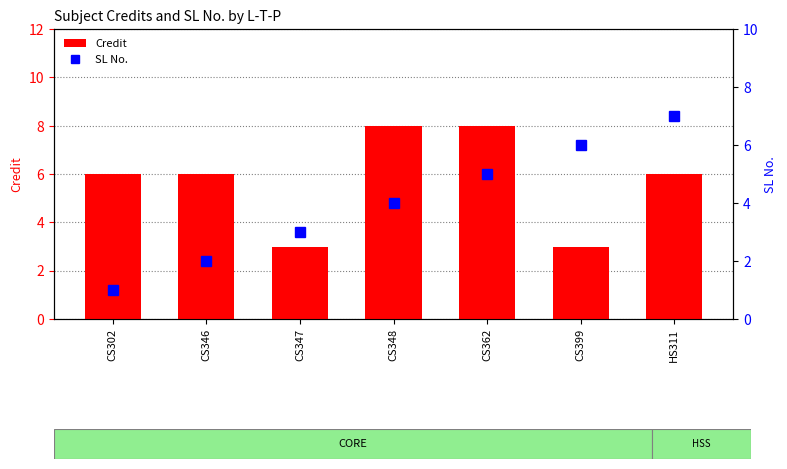

At which category is the sum across all series the highest?

CS362